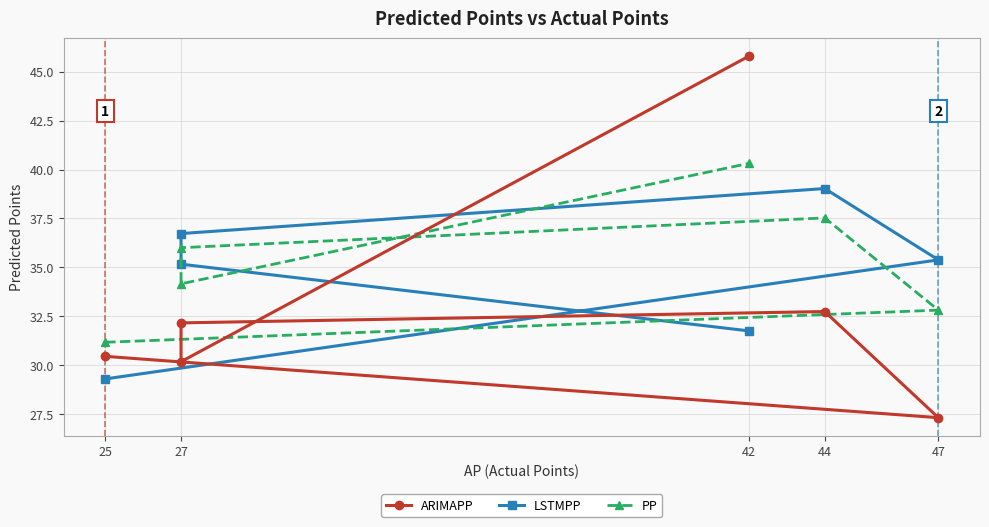

At which category does ARIMAPP reach its first local valley?

47